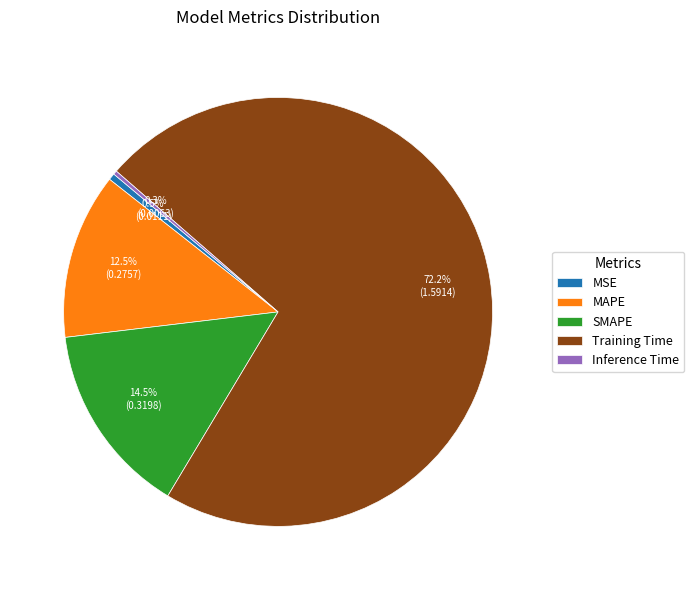

Between MSE and Training Time, which is larger?

Training Time